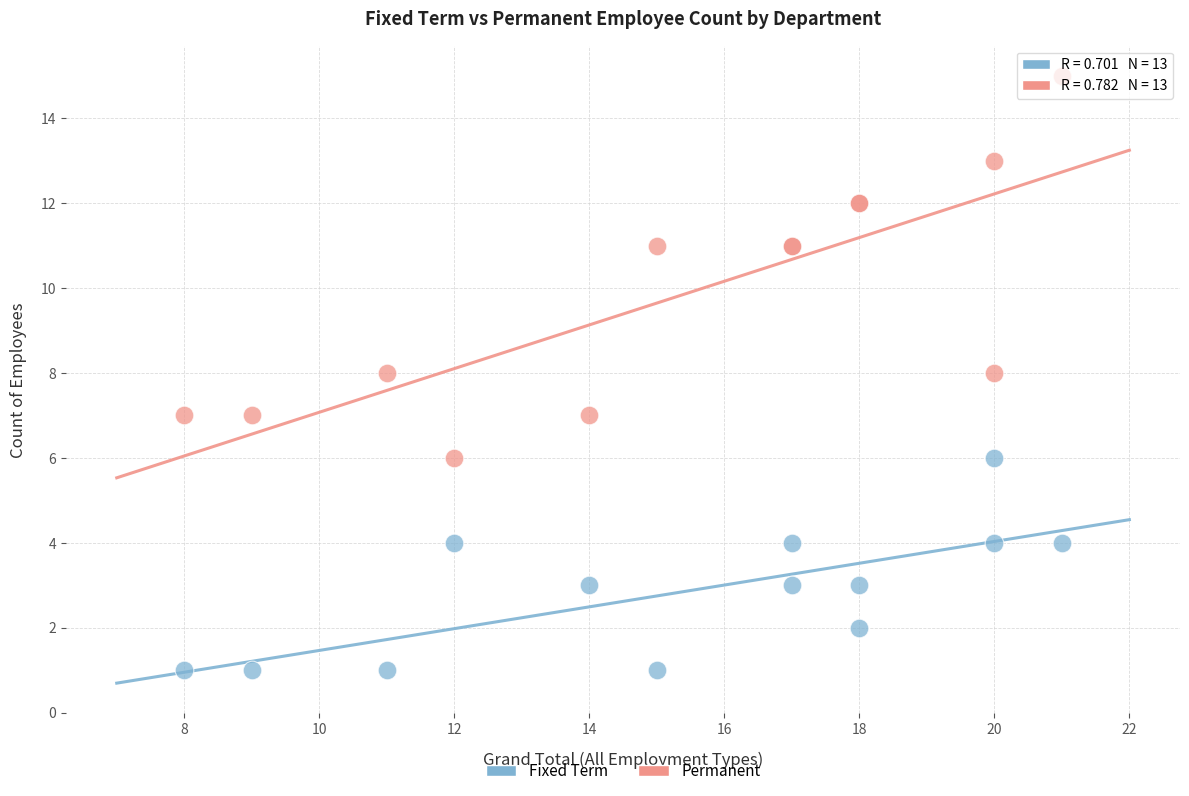

Which series contains the lowest Y value?

Fixed Term